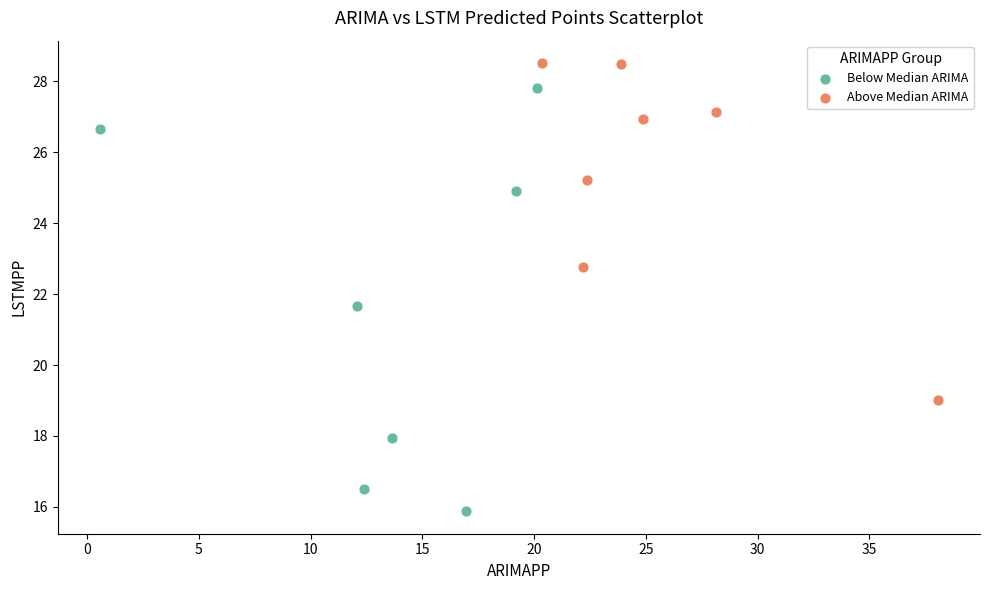

Which series reaches the minimum Y coordinate?

Below Median ARIMA